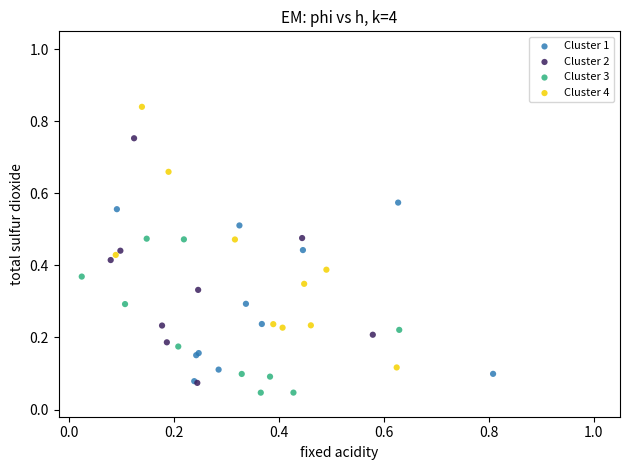

Which series has the largest Y range (max minus min)?

Cluster 4